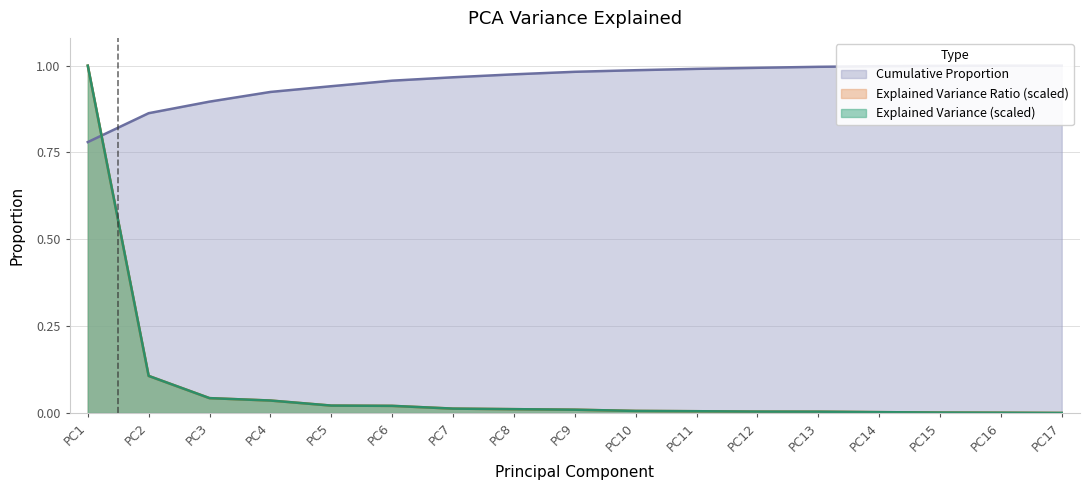

Reading right to left, extract all data points from this chart.

Explained Variance: 0.0	0.0	0.0	0.0	0.0	0.0	0.0	0.0	0.0	0.0	0.0	0.0	0.0	0.0	0.0	0.1	1.0
Explained Variance Ratio: 0.0	0.0	0.0	0.0	0.0	0.0	0.0	0.0	0.0	0.0	0.0	0.0	0.0	0.0	0.0	0.1	1.0
Cumulative Proportion: 1.0	1.0	1.0	1.0	1.0	1.0	1.0	1.0	1.0	1.0	1.0	1.0	0.9	0.9	0.9	0.9	0.8